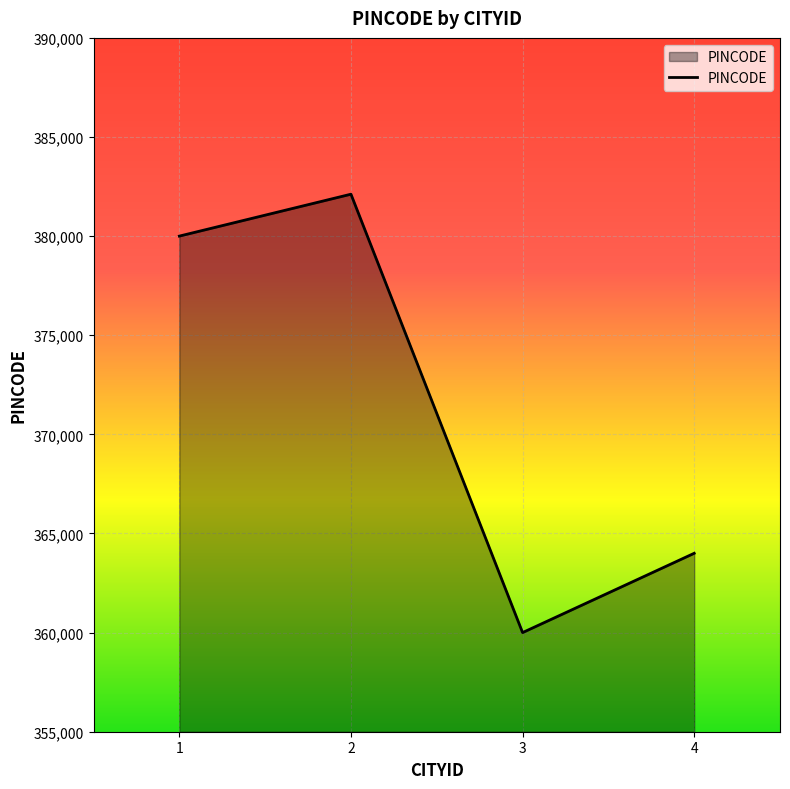

Reading left to right, extract all data points from this chart.

1=380001	2=382115	3=360001	4=364001